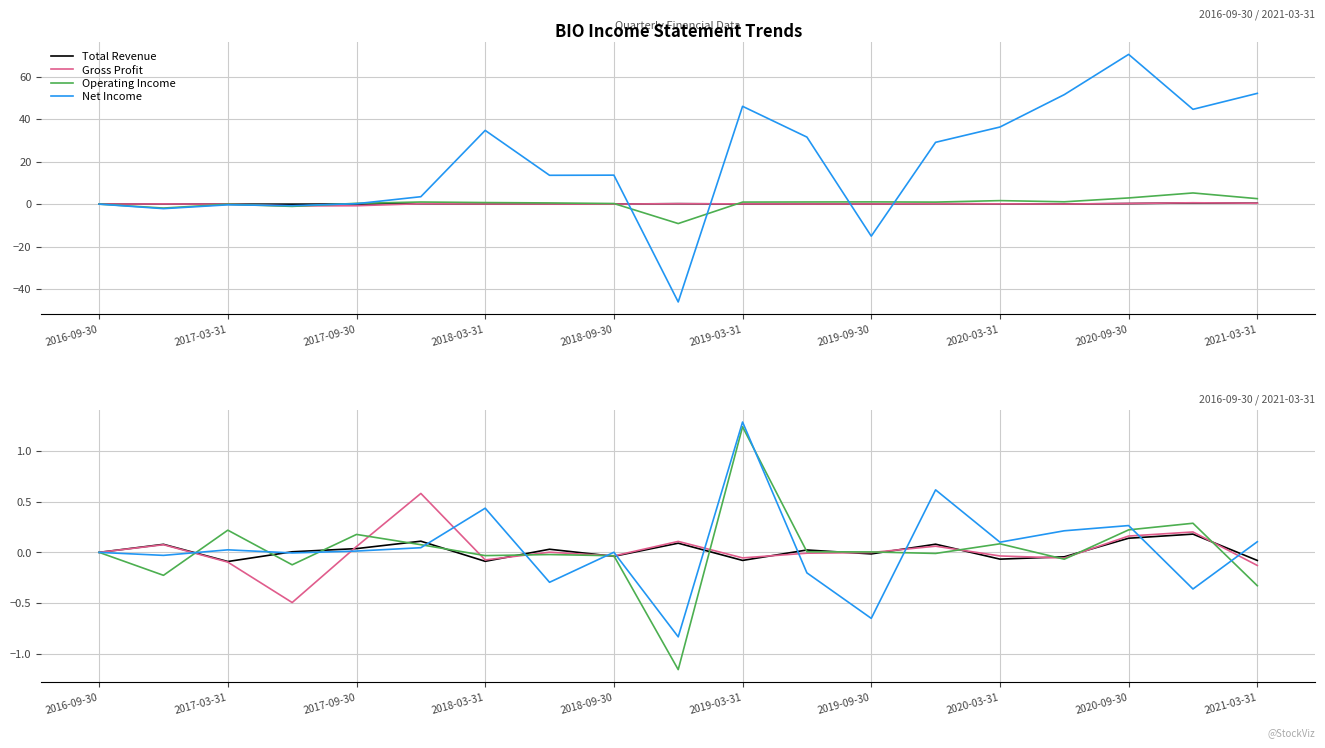

Count the number of data series in this chart.

4